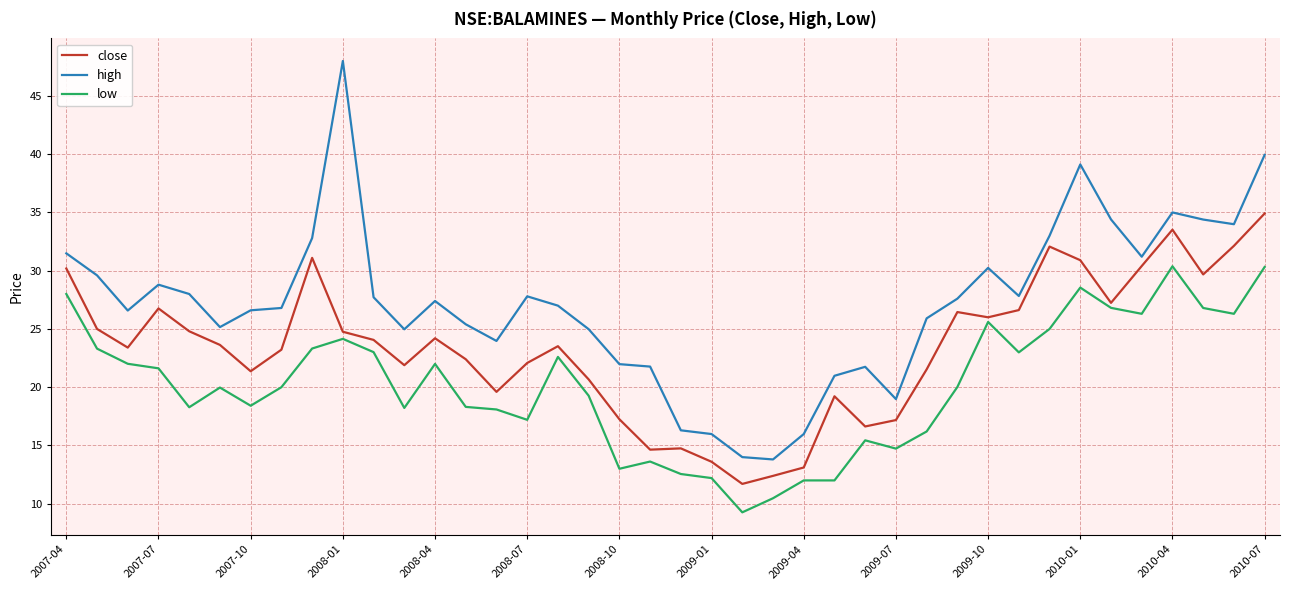

What is the difference between the maximum and minimum values in the high series?

34.2